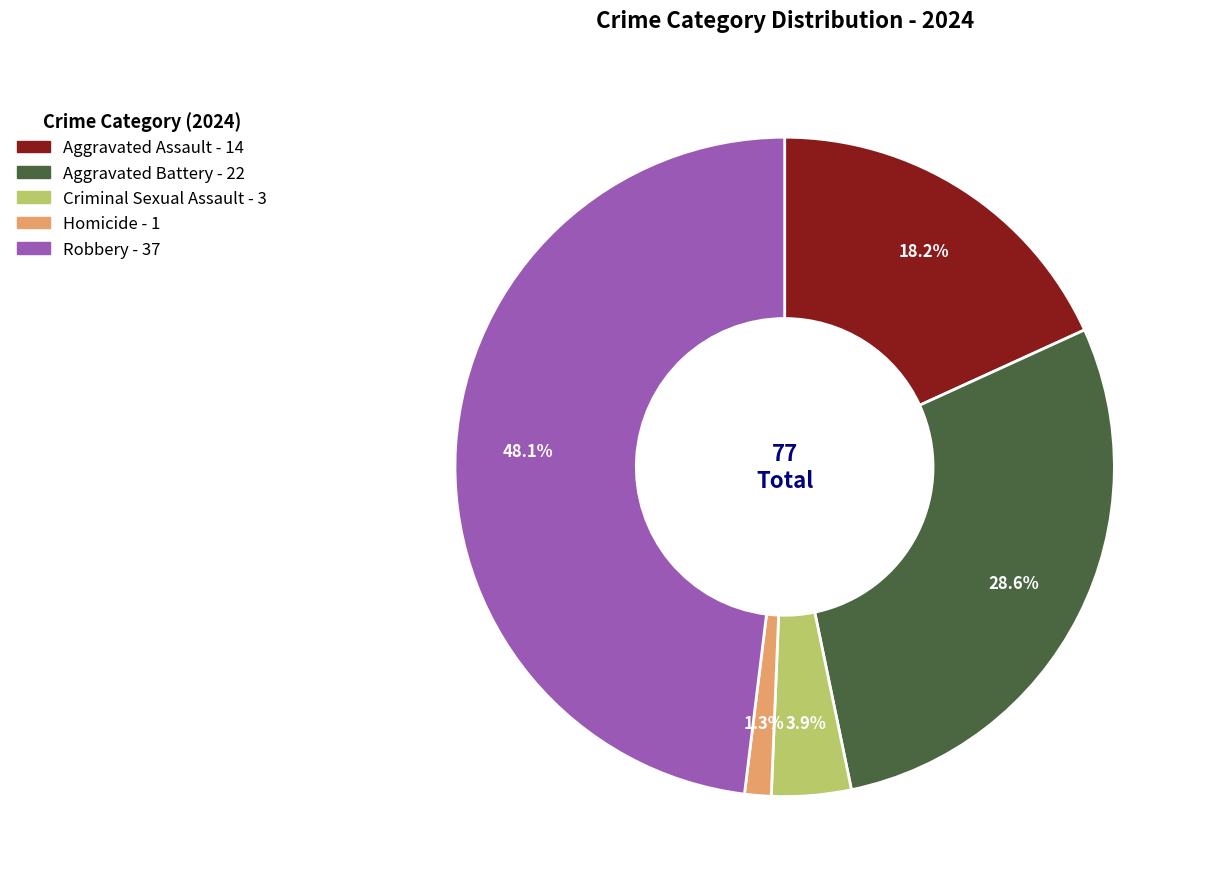

To the nearest percent, what is the combined percentage of Aggravated Battery and Aggravated Assault?

47%